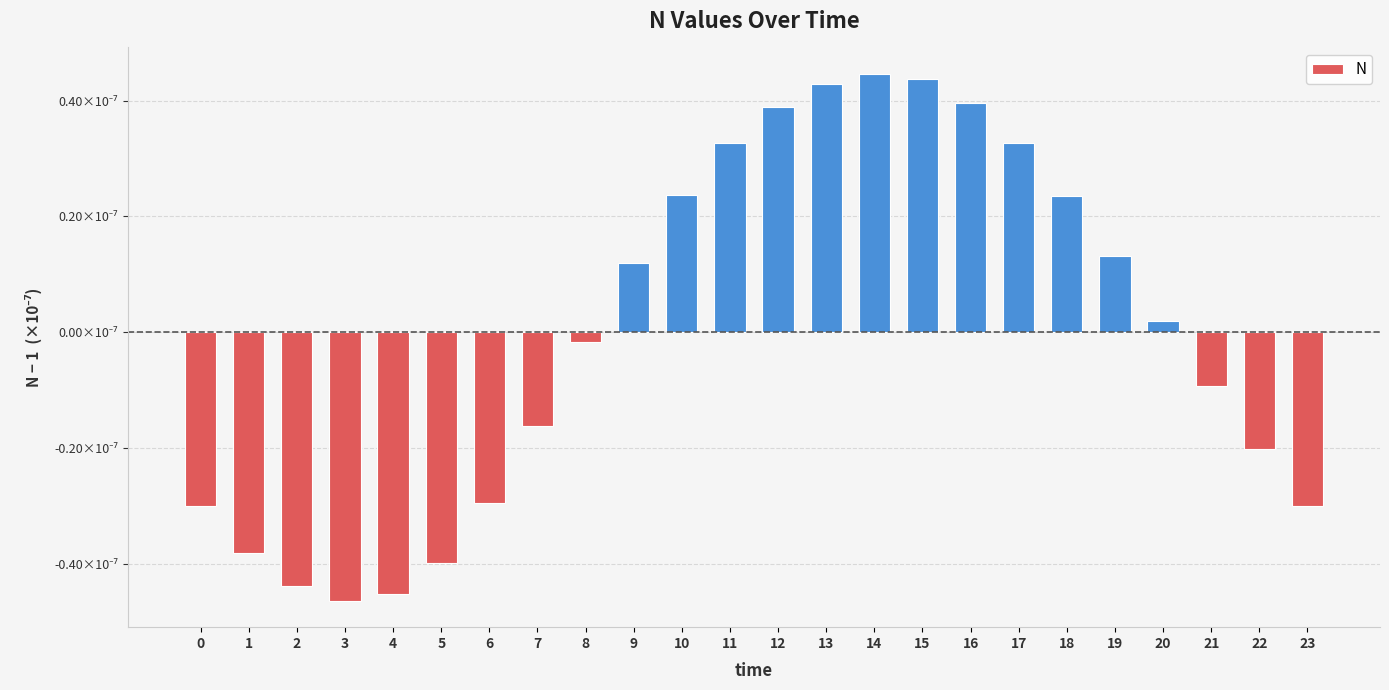

Is it true that the value at 7 is -0.0?

False